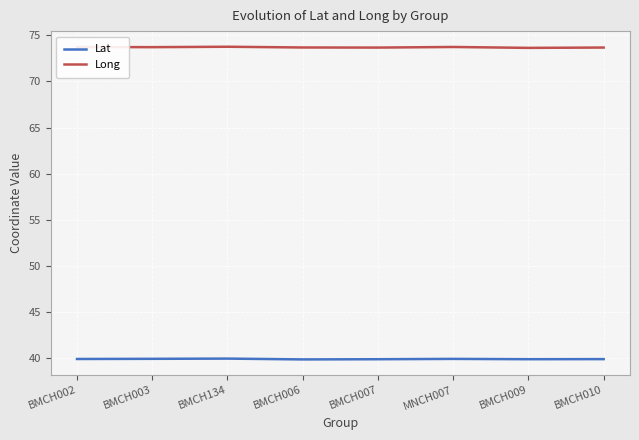

Rank the series by their maximum value, from highest to lowest.

Long, Lat